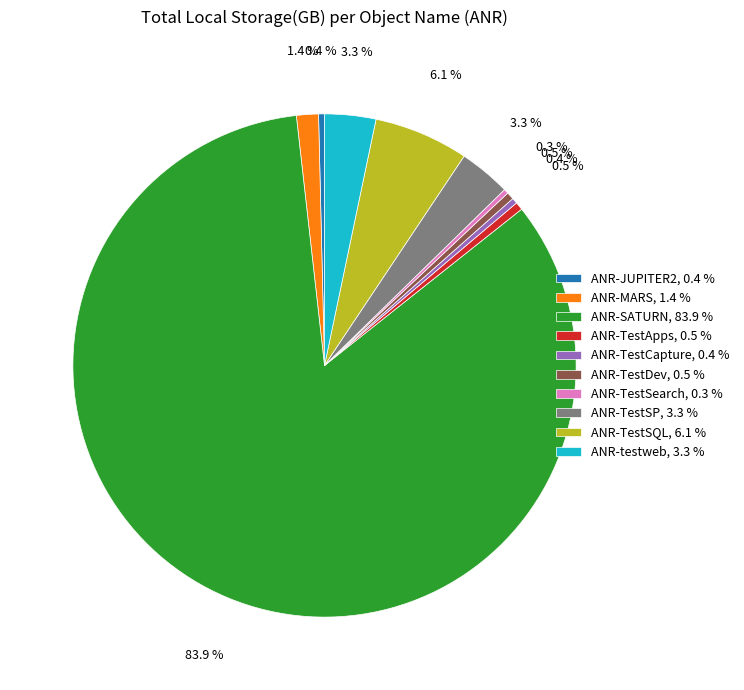

How many slices are in this pie chart?

10